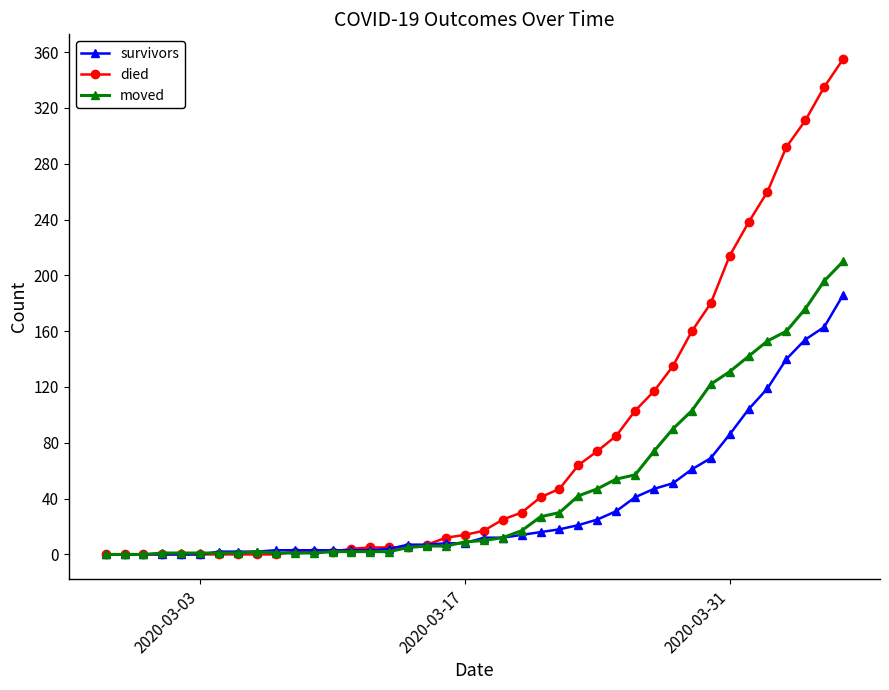

Which series has the largest range (max minus min)?

died